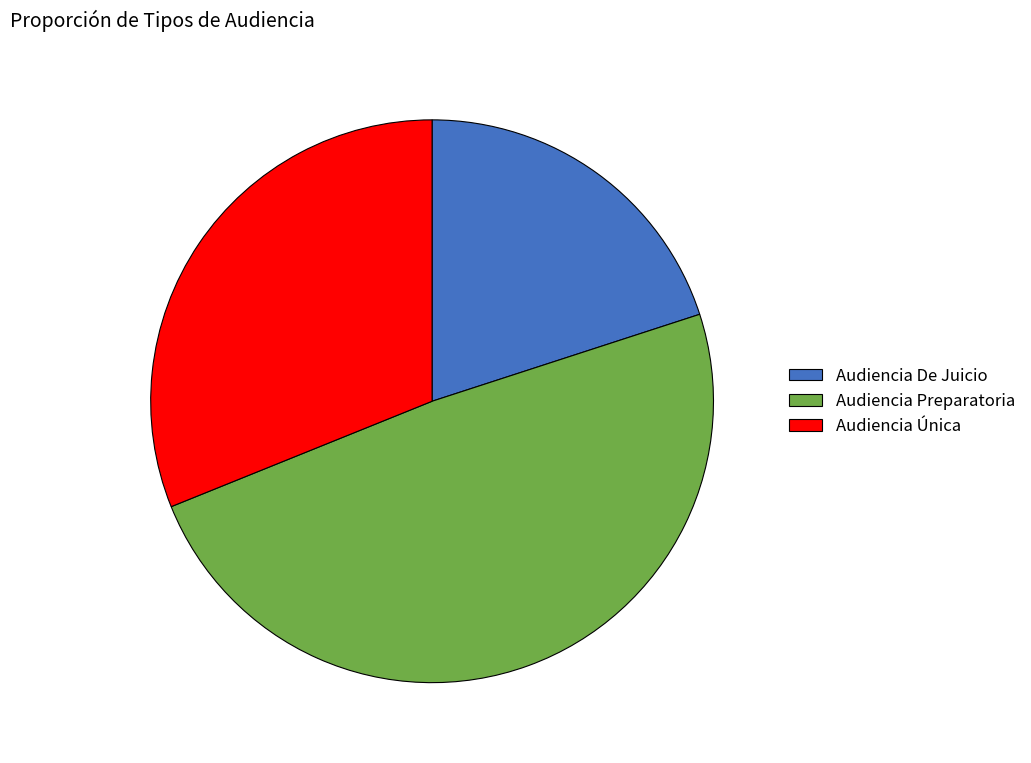

True or false: Audiencia Única accounts for 31% of the total.

True